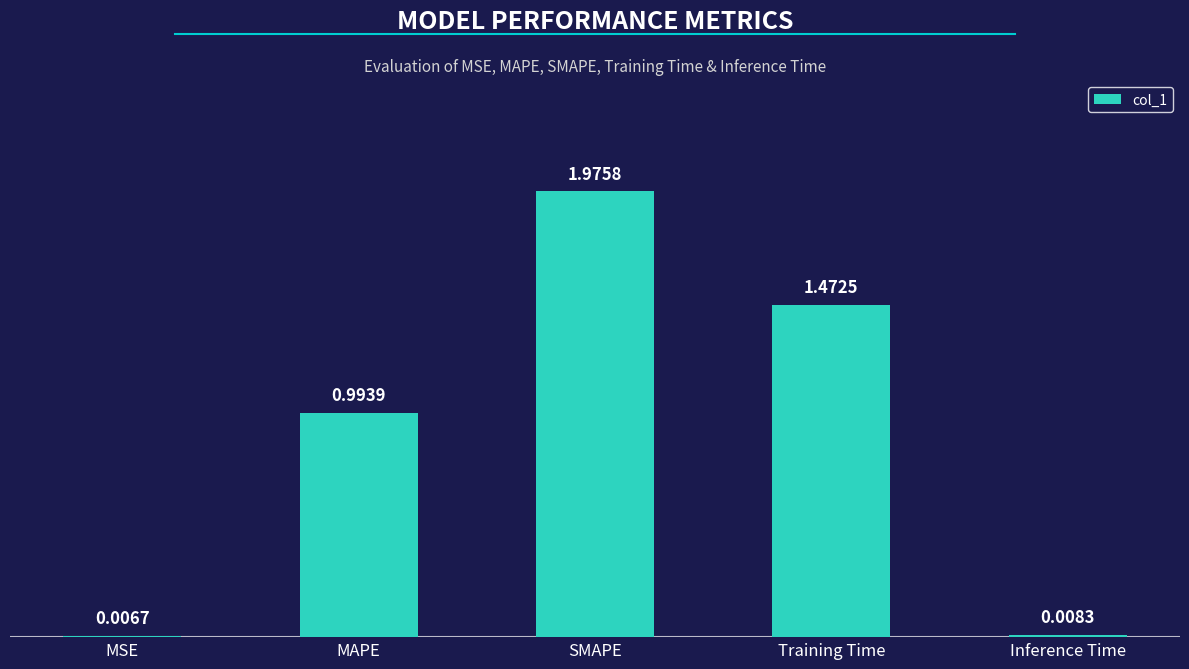

Between SMAPE and MAPE, which is larger?

SMAPE